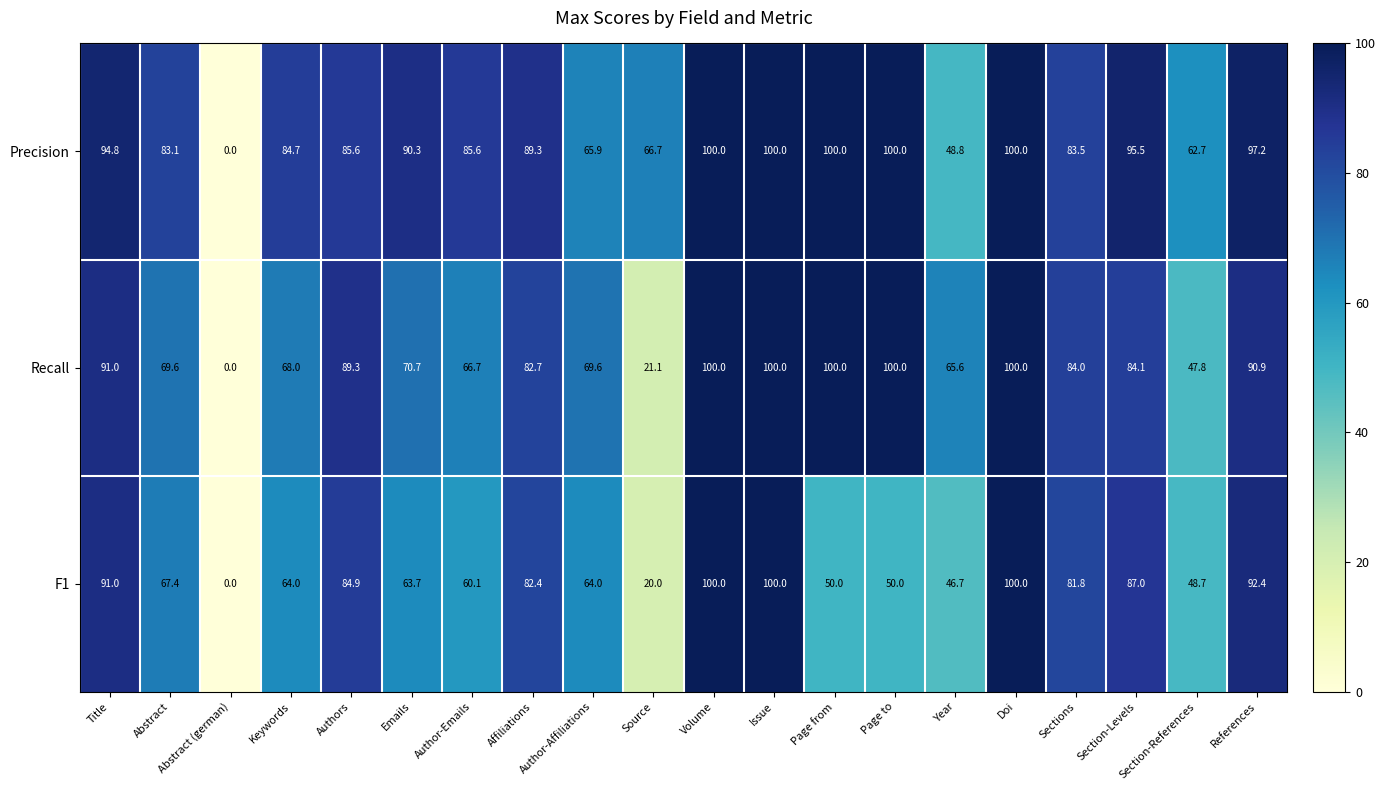

Count the number of categories in the chart.

20